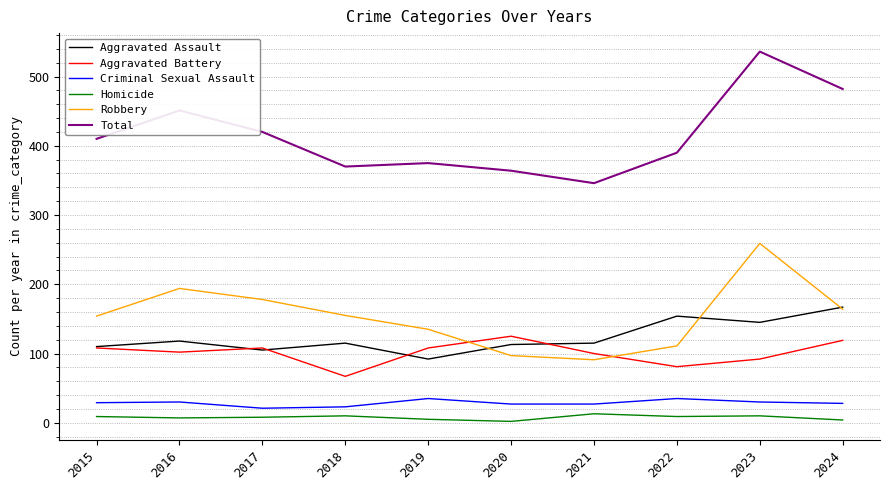

What is the minimum value for Criminal Sexual Assault?

21